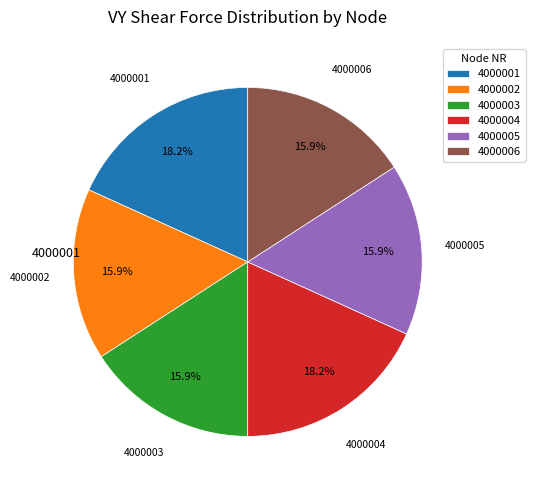

Combined, do 4000002 and 4000005 account for over 50%?

No